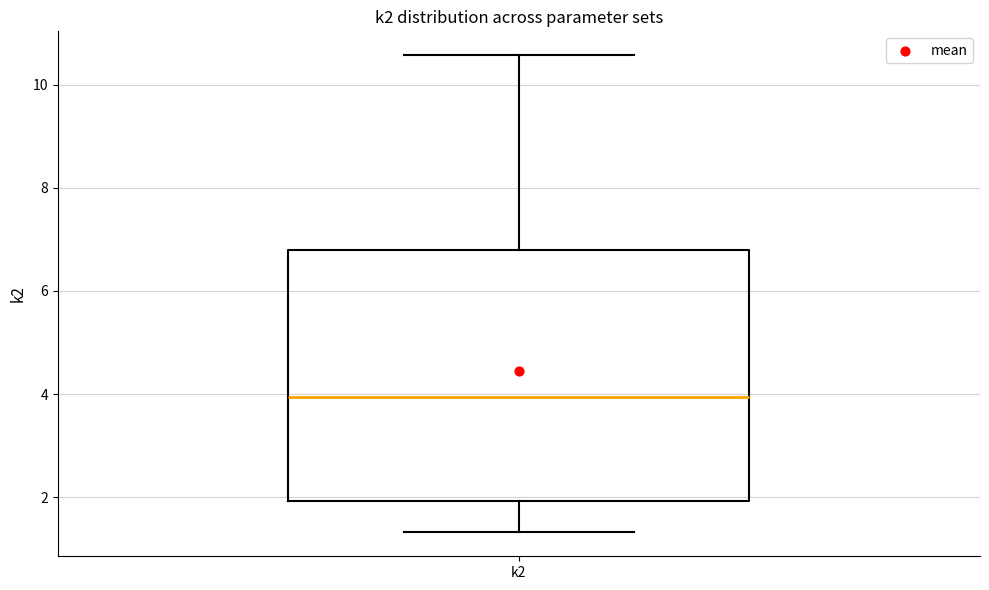

Transcribe this box plot: give where the median line is, the range the box spans, and where the two whiskers end, as read against the y-axis. The values are not printed on the chart, so give them approximately, as read against the axis.

median 4.0, box 2.0 to 6.8, whiskers 1.4 to 10.6